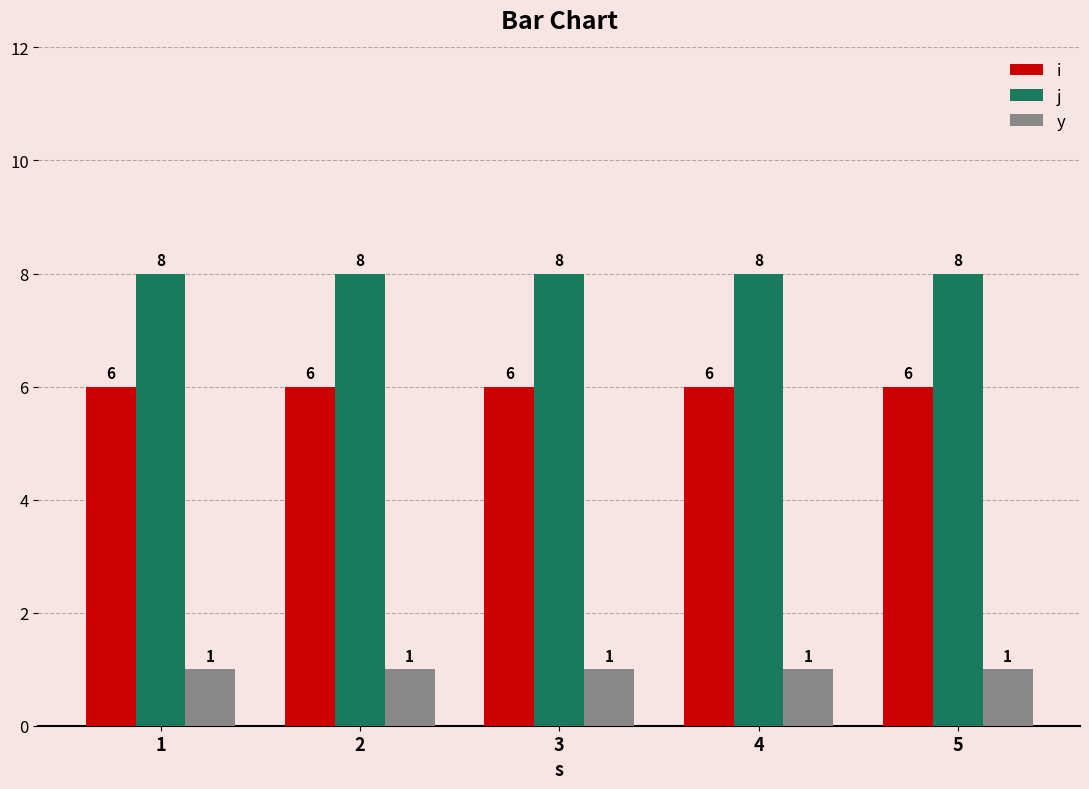

What is the sum of the j values at 3 and 5?

16